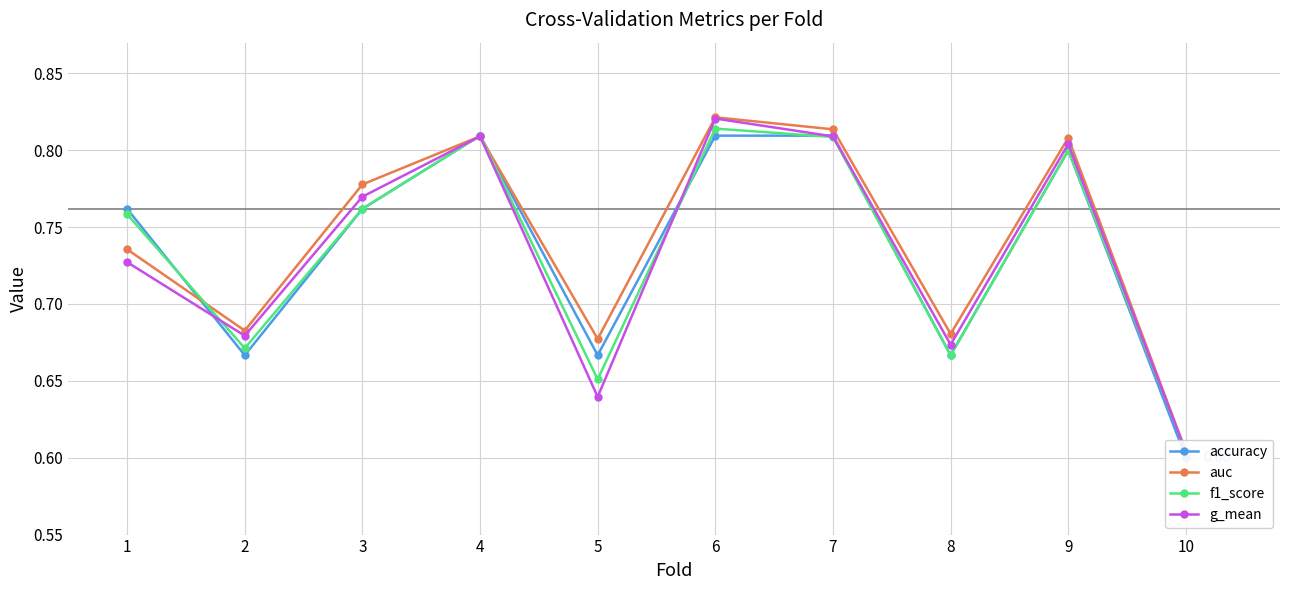

At how many categories does at least one series exceed 0?

10